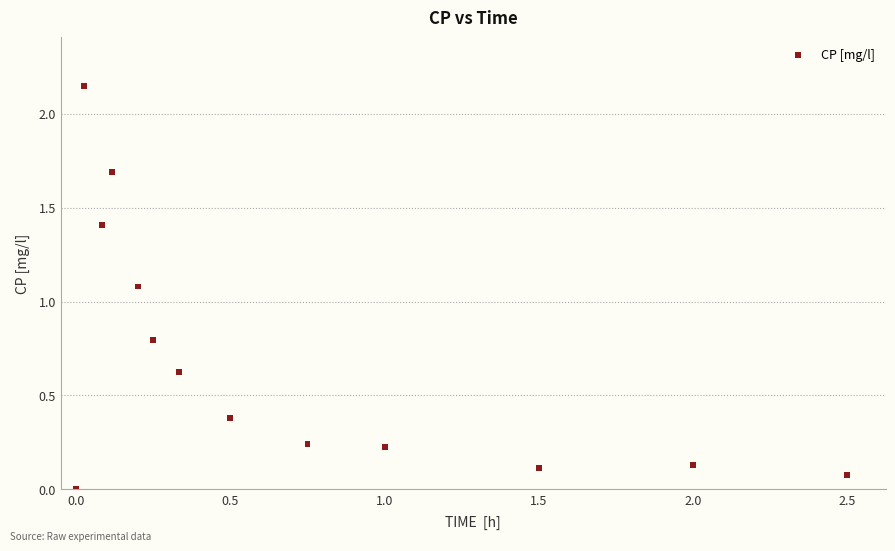

What is the range of X values (max minus min)?

2.5